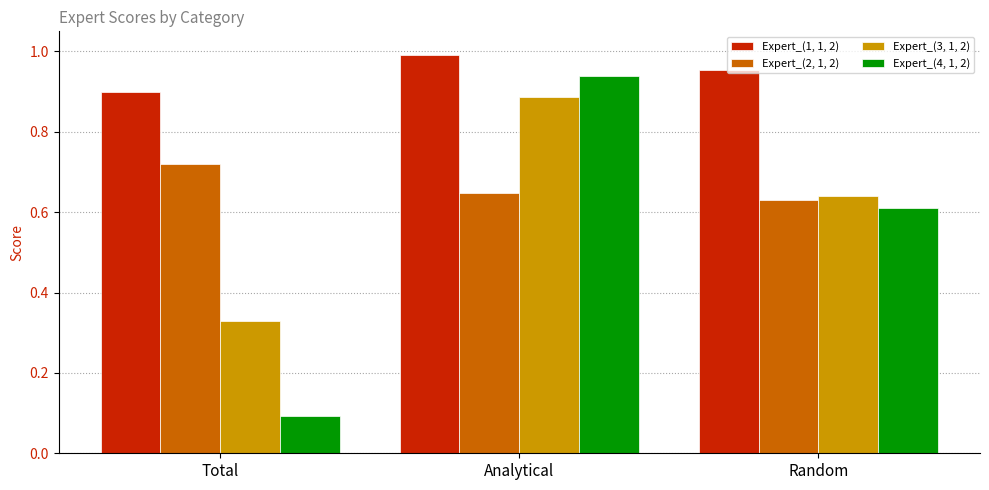

At how many categories does at least one series exceed 0?

3